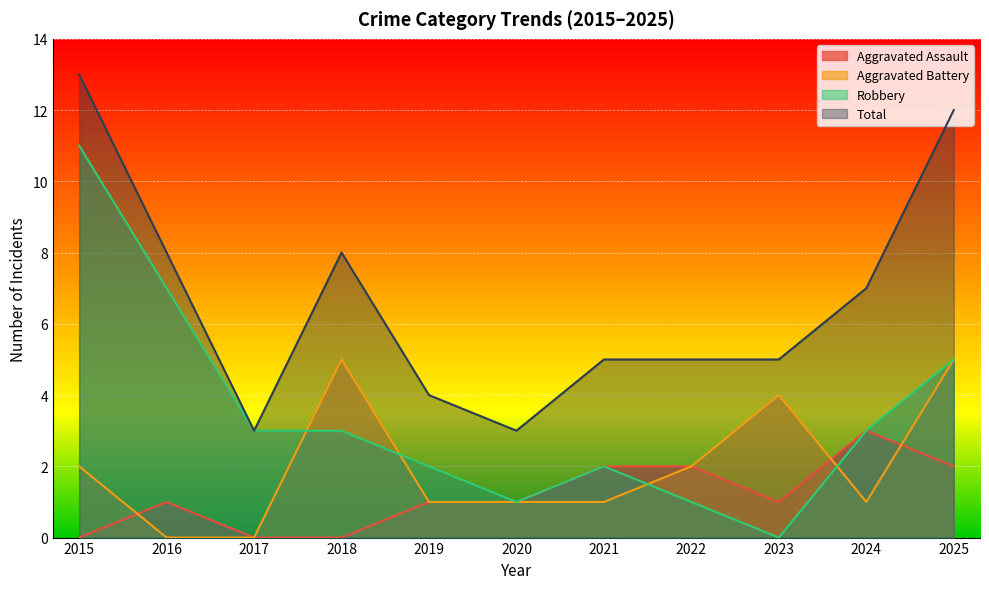

True or false: Aggravated Assault and Robbery intersect in this chart.

False